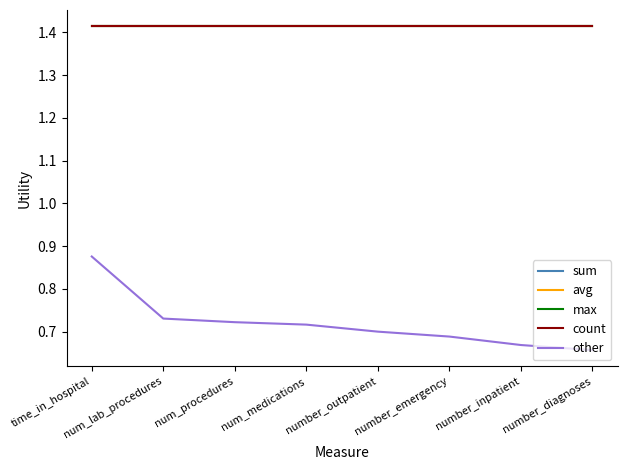

True or false: other and sum cross at least once.

False